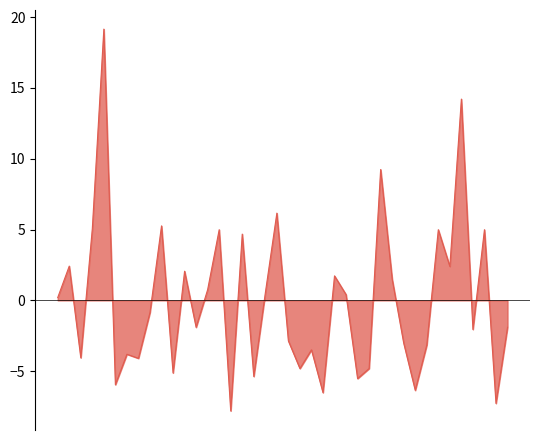

What is the maximum value shown in the chart?

19.1